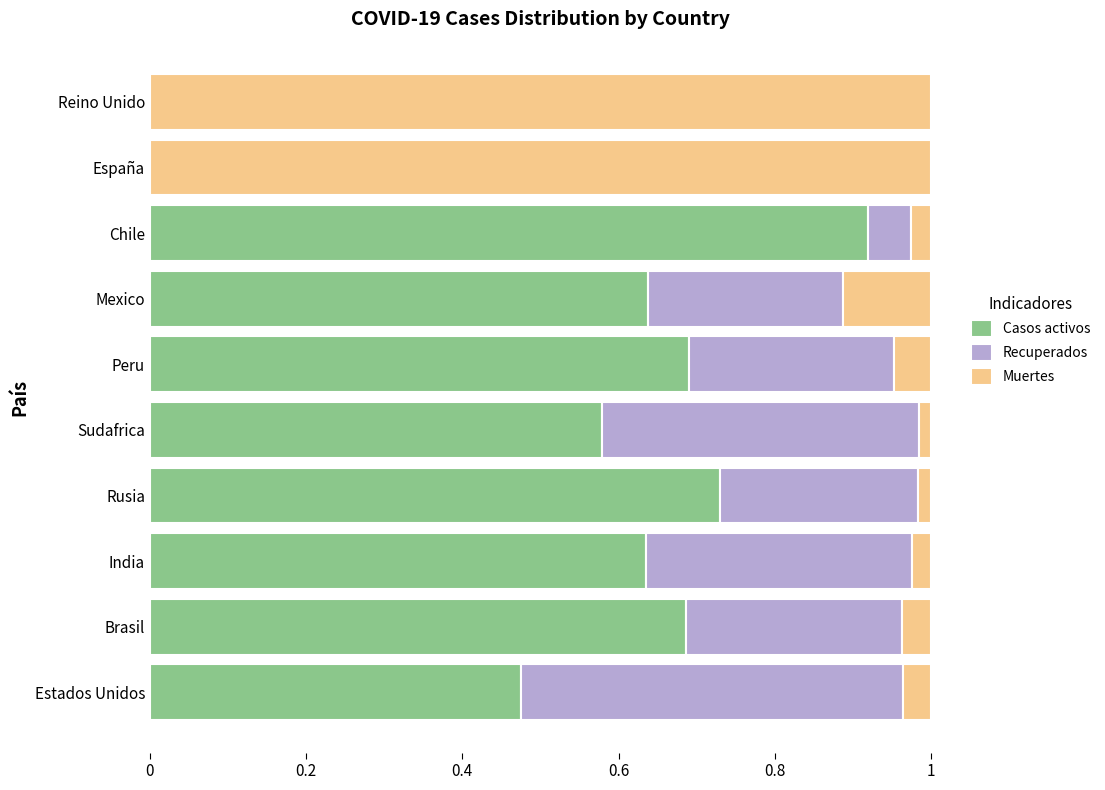

What is the total value across all series at Brasil?

1.0